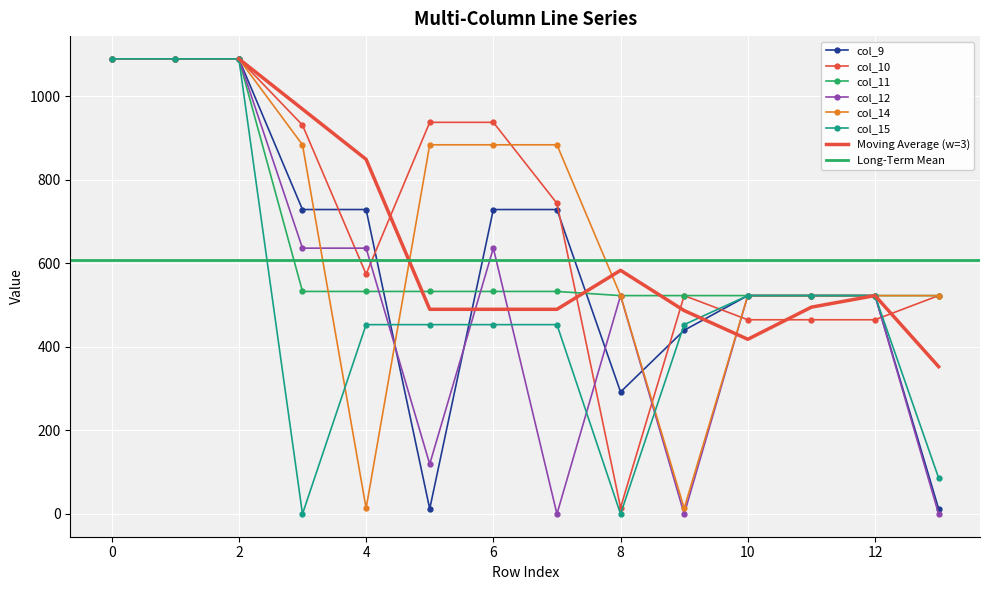

What is the spread (max minus min) of values at 9.0?

523.0